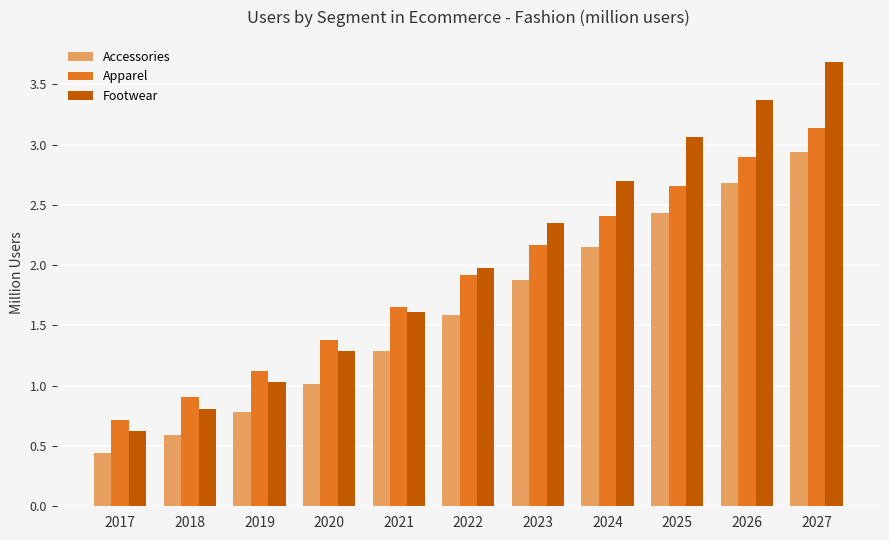

At which label does Apparel reach its peak?

2027